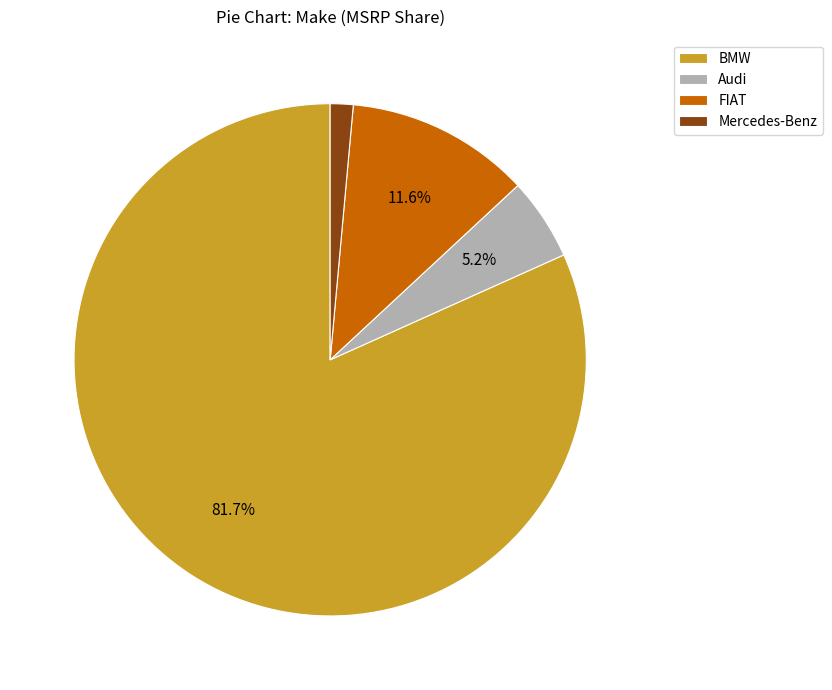

Do FIAT and Mercedes-Benz together represent more than half of the pie?

No